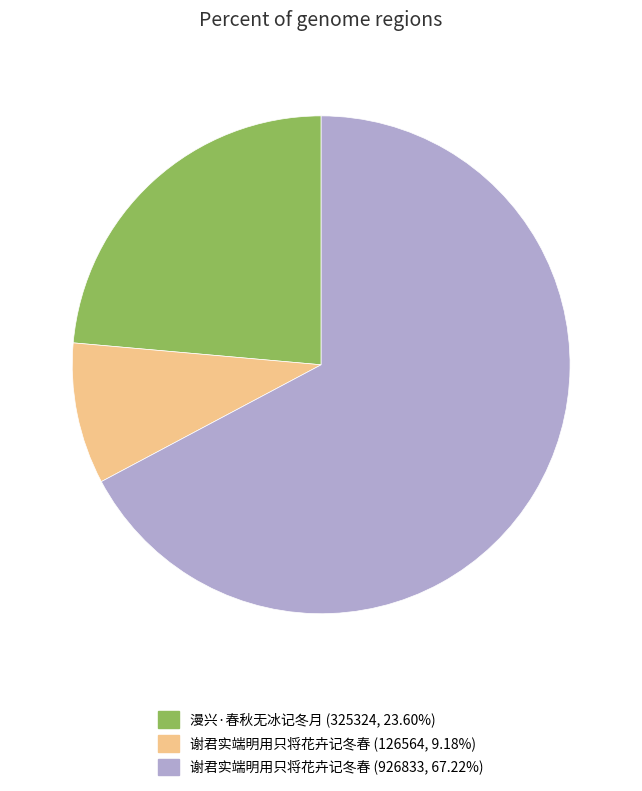

Count the number of slices in the pie.

3